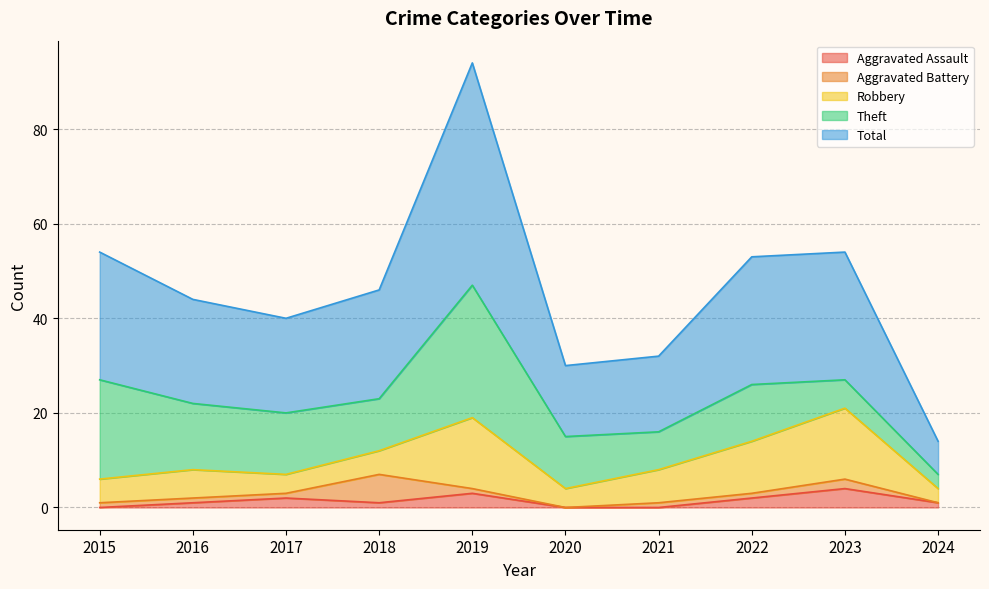

Which series has the largest total across all categories?

Total